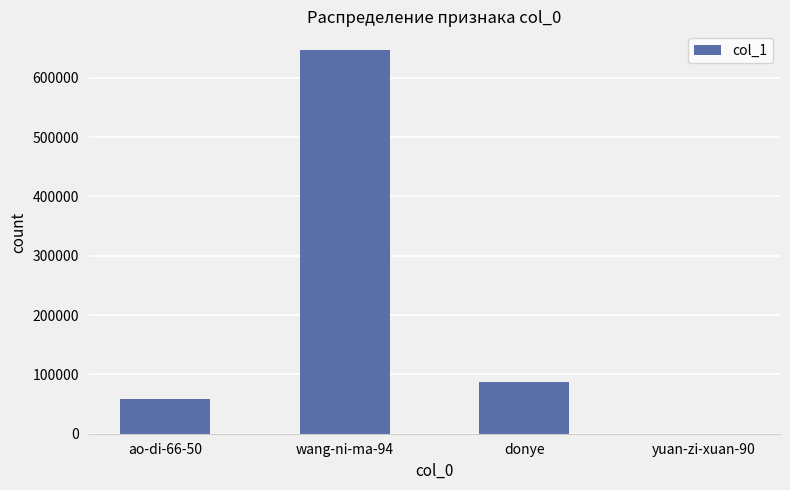

What is the sum of all values?

791744